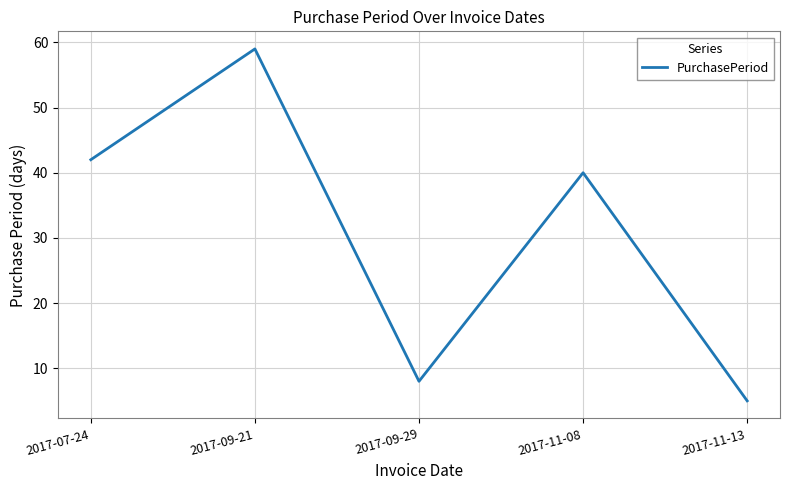

How many series are shown in this chart?

1